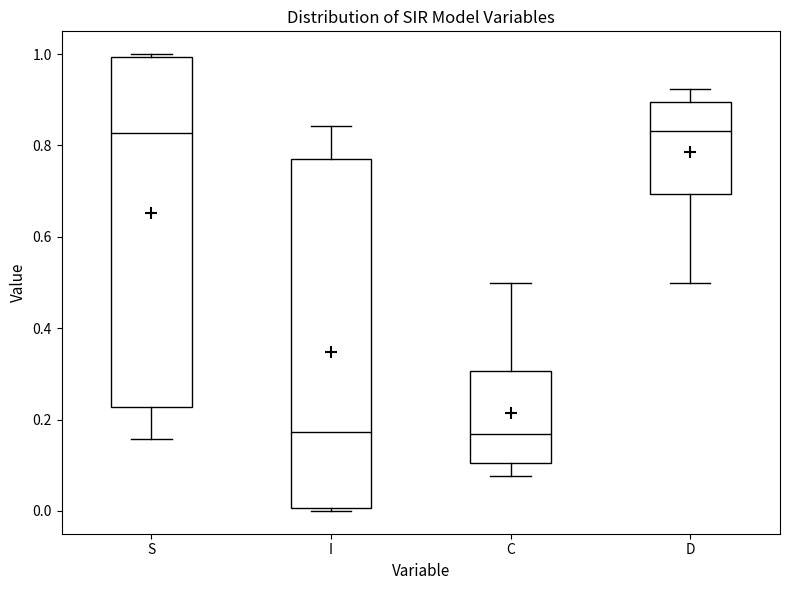

Where is the upper edge of the box for I on the y-axis? The values are not printed on the chart, so give them approximately, as read against the axis.

0.78